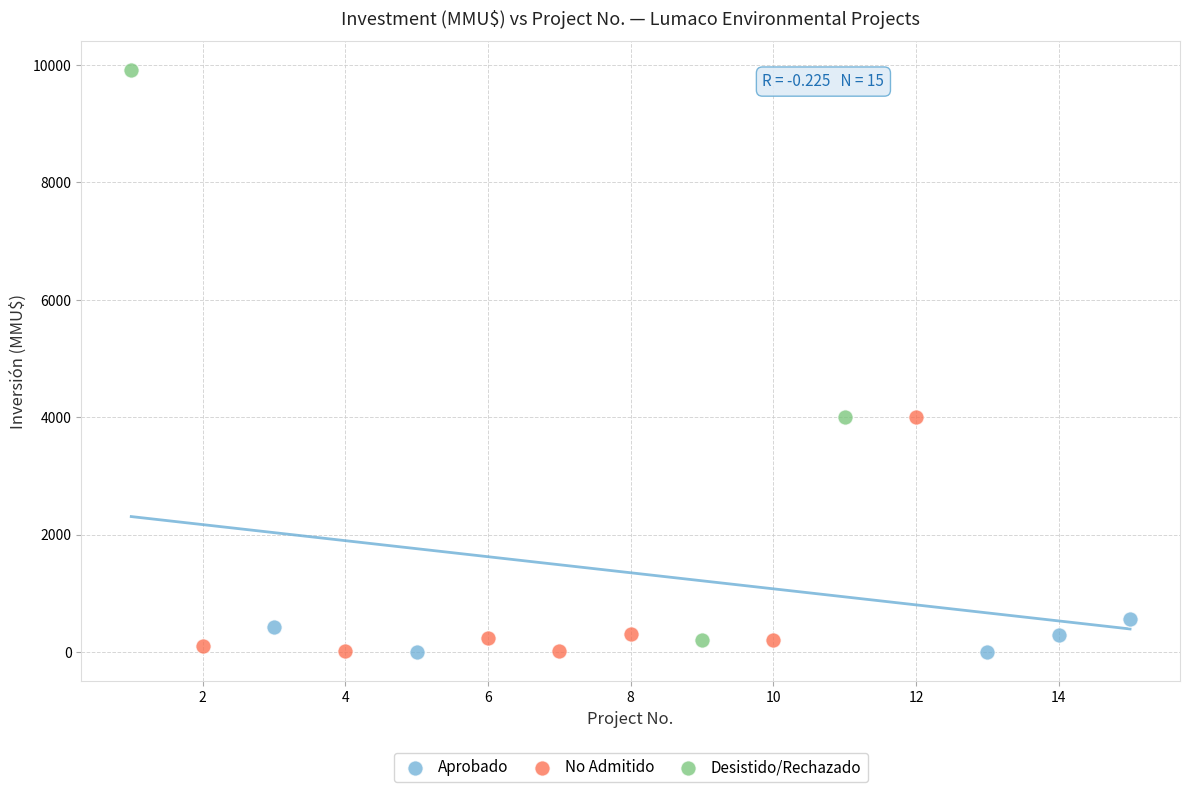

Which series has the widest spread of Y values?

Desistido/Rechazado